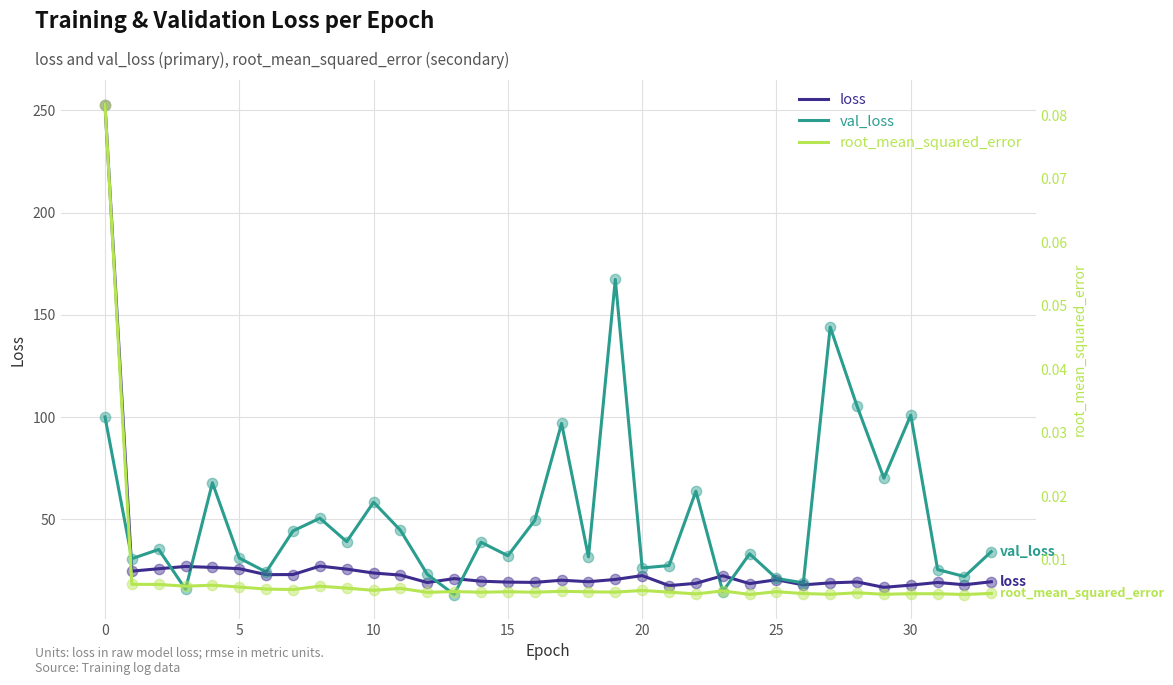

Which series reaches the minimum Y coordinate?

root_mean_squared_error